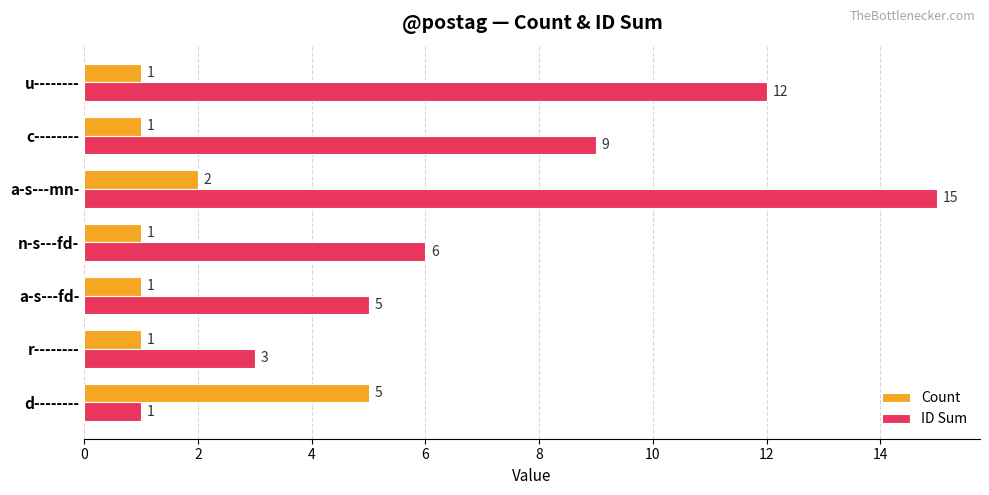

The ID Sum series shows 8 at a-s---mn-. True or false?

False